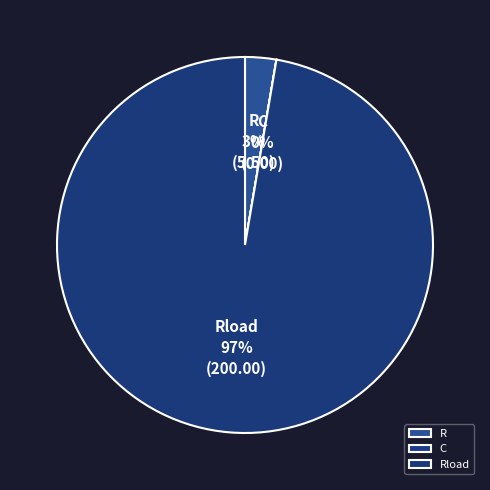

Is there a majority slice in this chart?

Yes